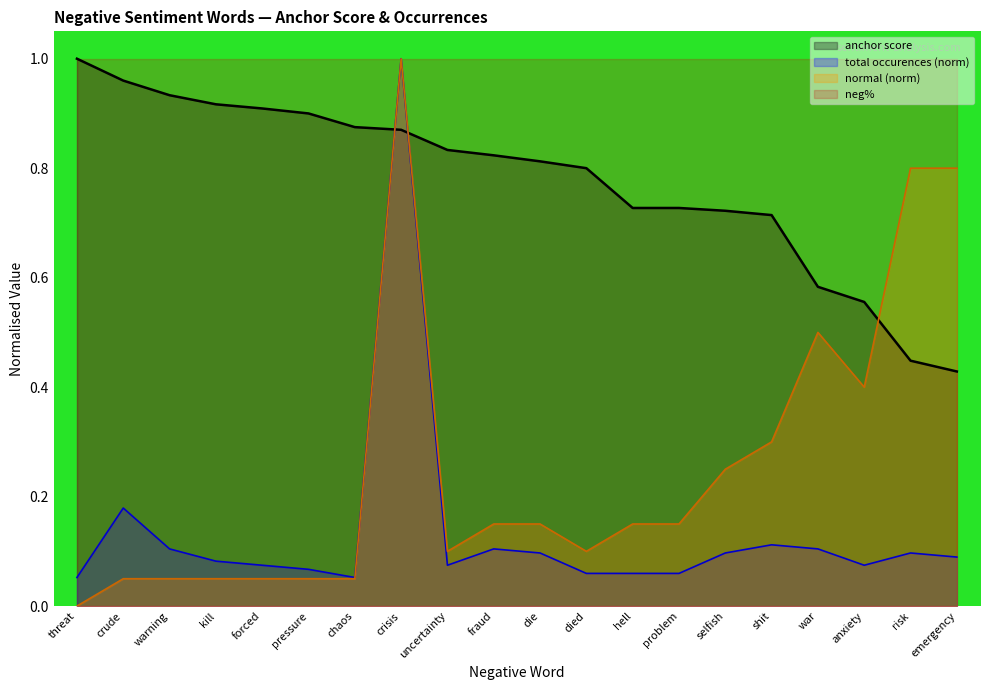

At problem, list the series in order from smallest to largest.

total occurences (norm), normal (norm), anchor score, neg%